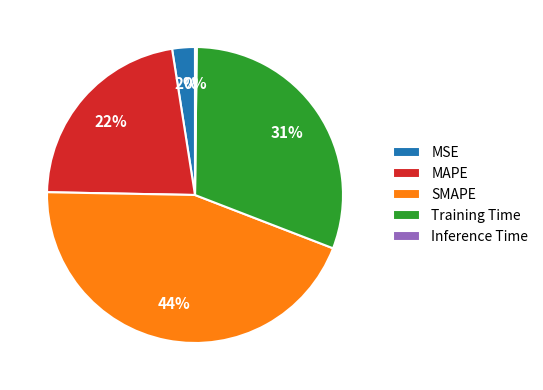

Which has a higher value, MAPE or Training Time?

Training Time